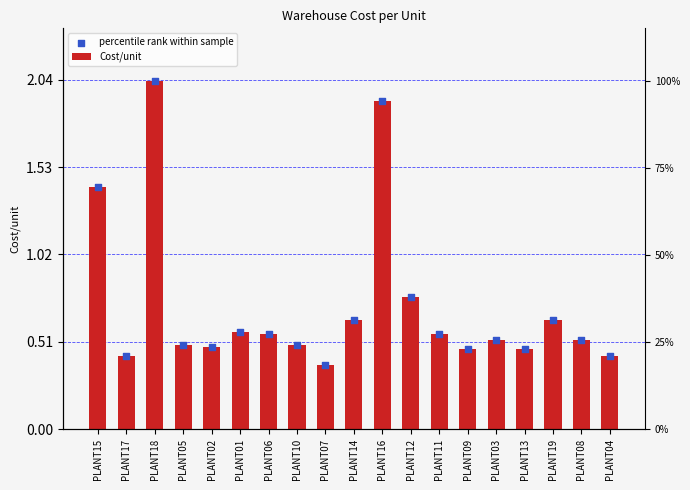

At which category is the sum across all series the highest?

PLANT18